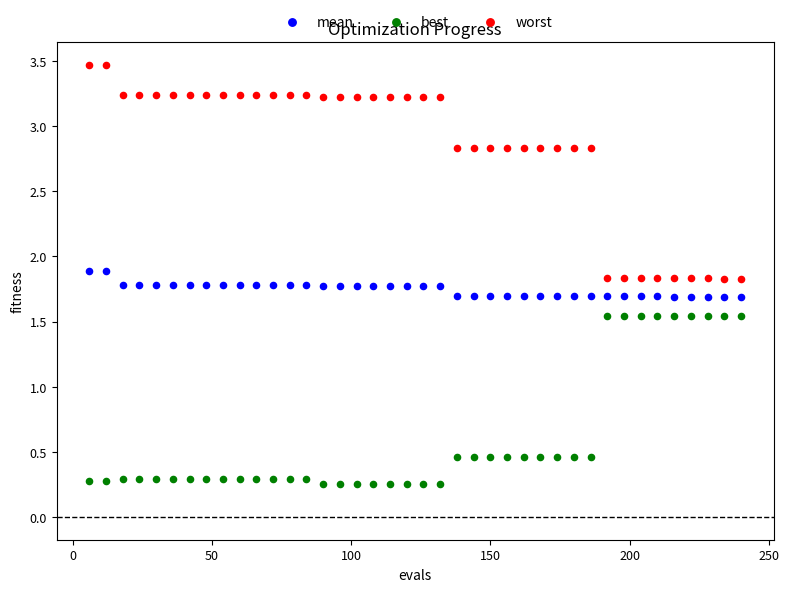

What is the X range (max minus min) for the scatter plot?

234.0